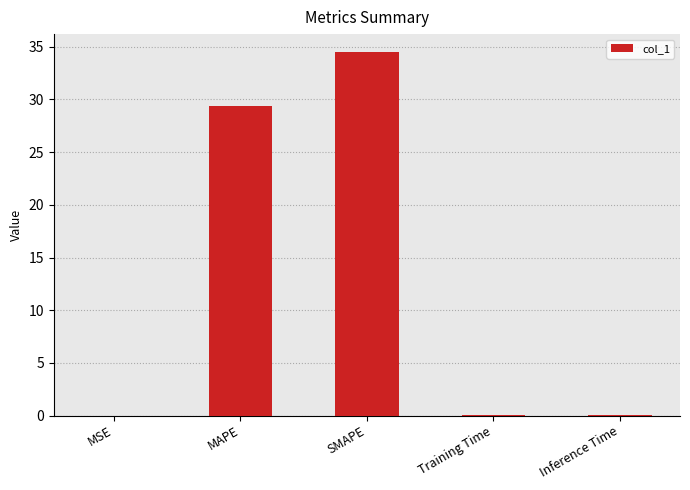

The chart shows a value of 46.0 at MAPE. True or false?

False